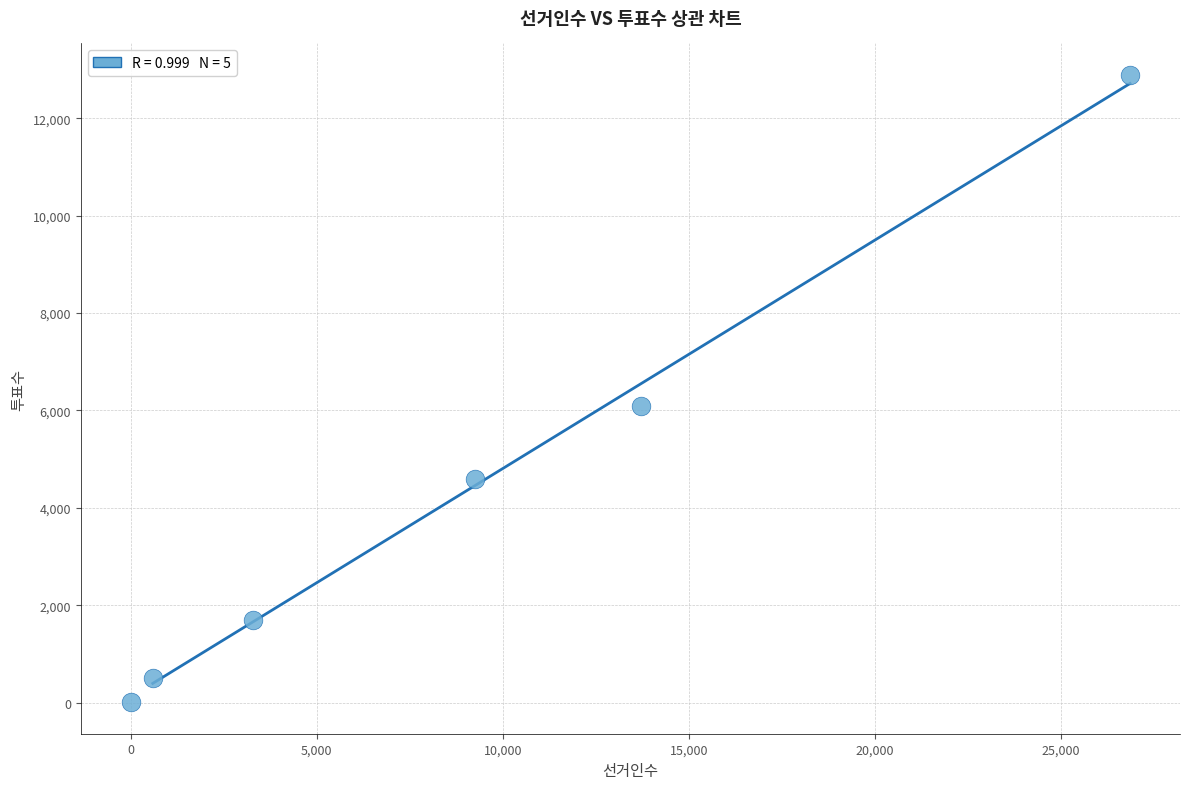

What Y value in the scatter plot is closest to 6448?

6098